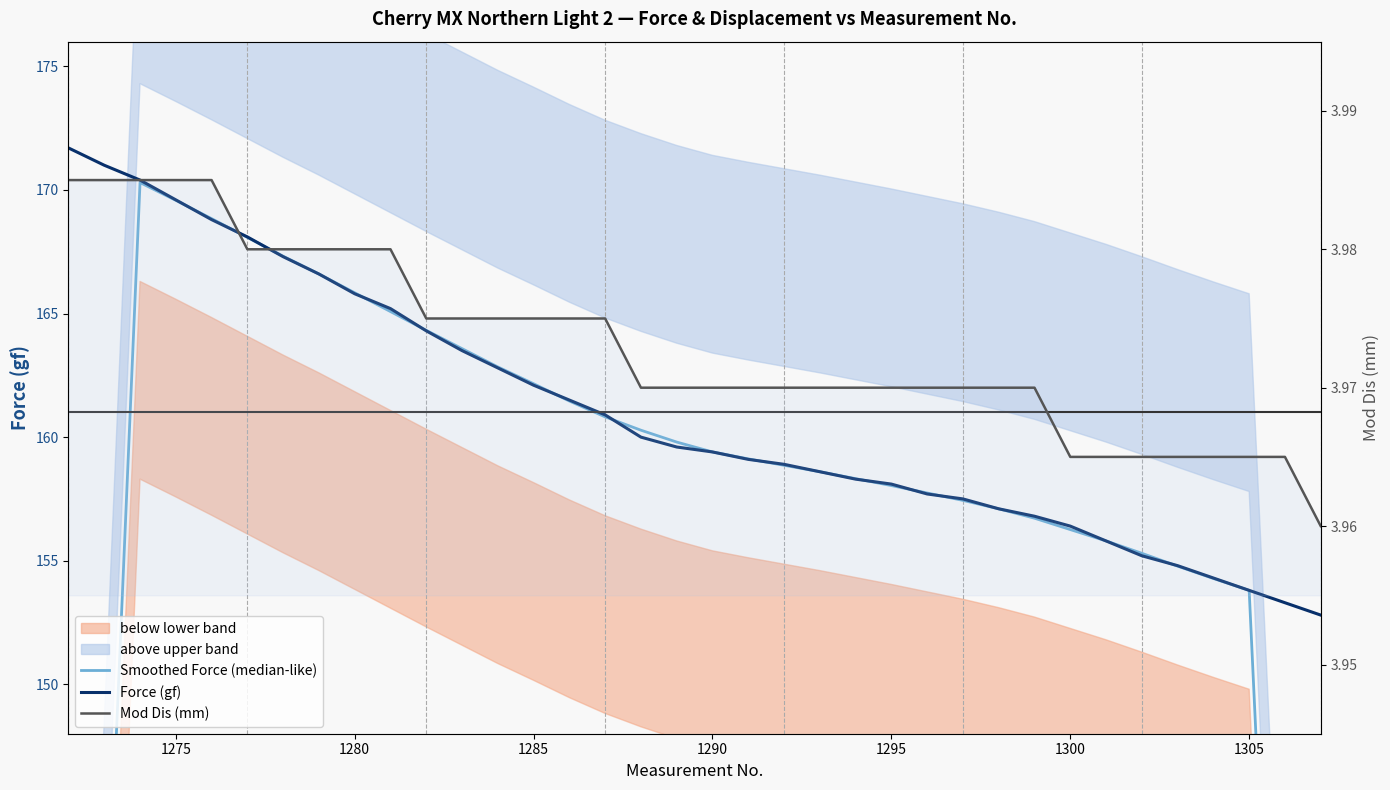

How many values in the Smoothed Force (median-like) series exceed 159?

18